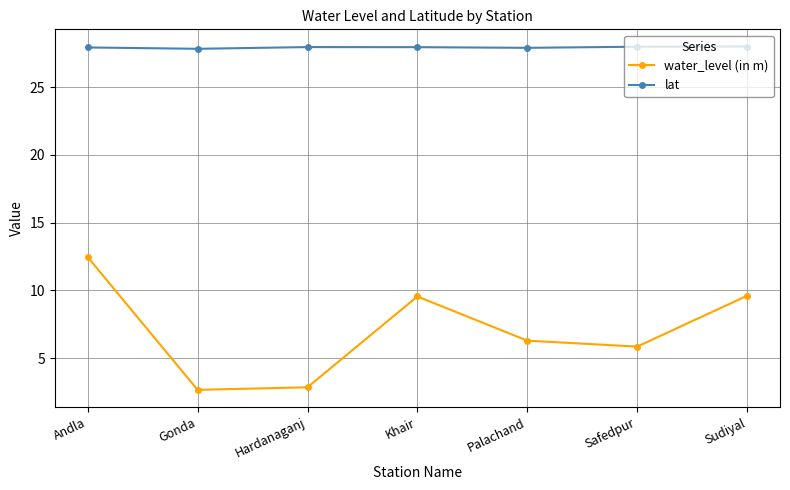

What is the minimum value shown in the chart?

2.7